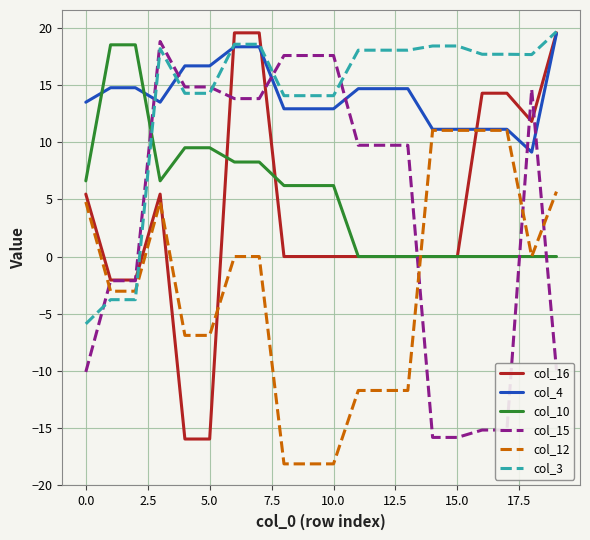

What is the maximum value for col_12?

11.1